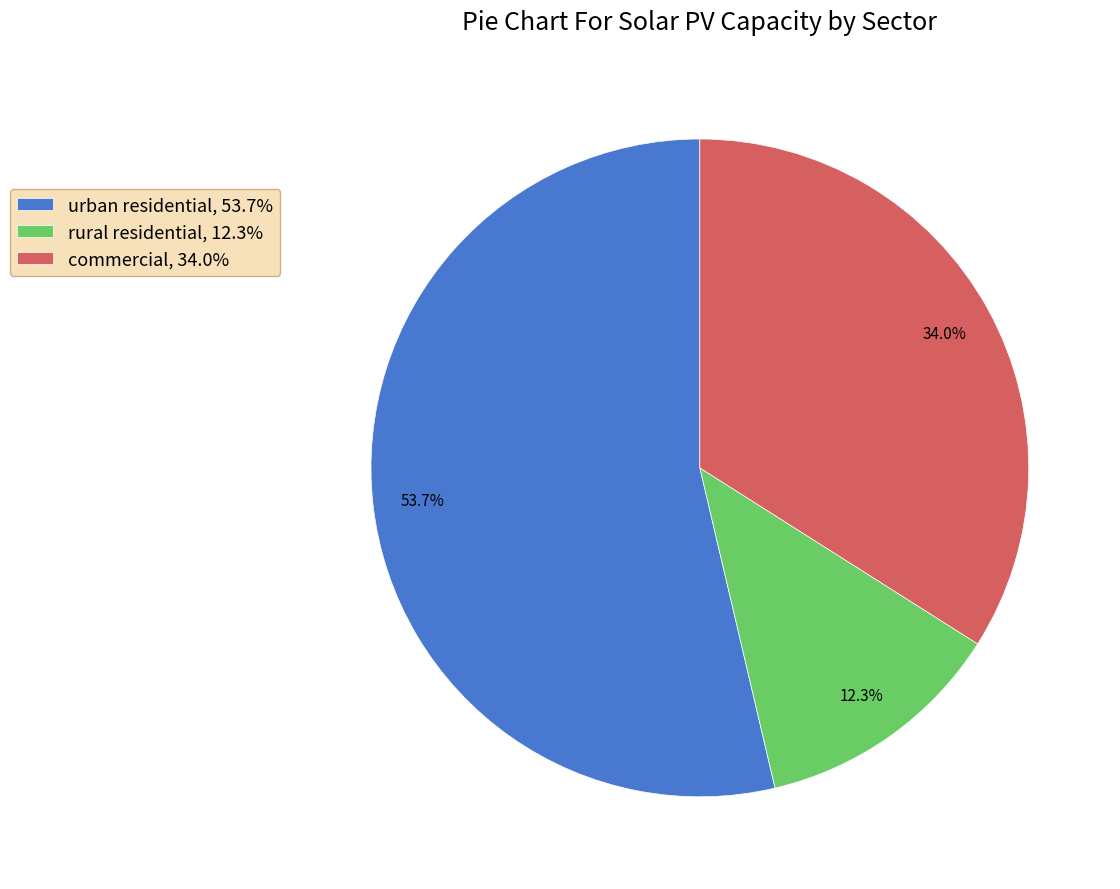

Do rural residential and urban residential together represent more than half of the pie?

Yes